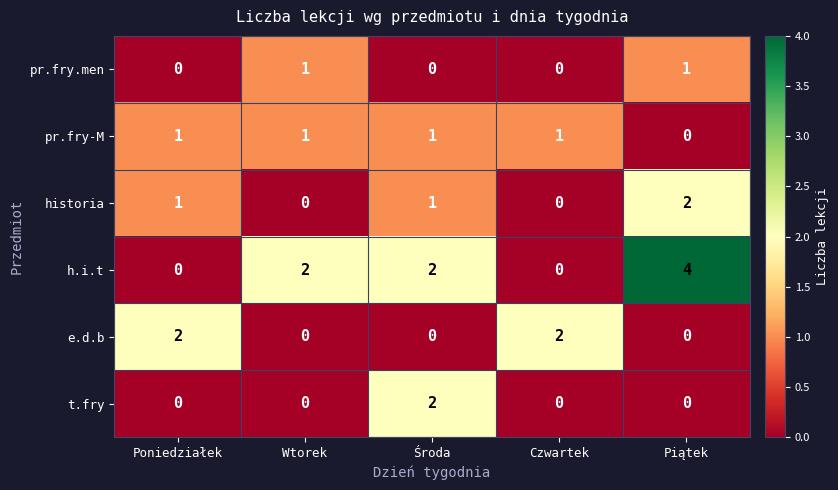

What is the greatest value displayed?

4